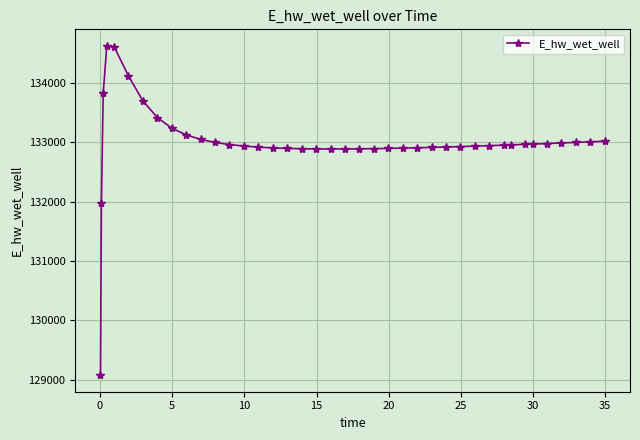

What is the difference between the maximum and minimum values?

5560.2